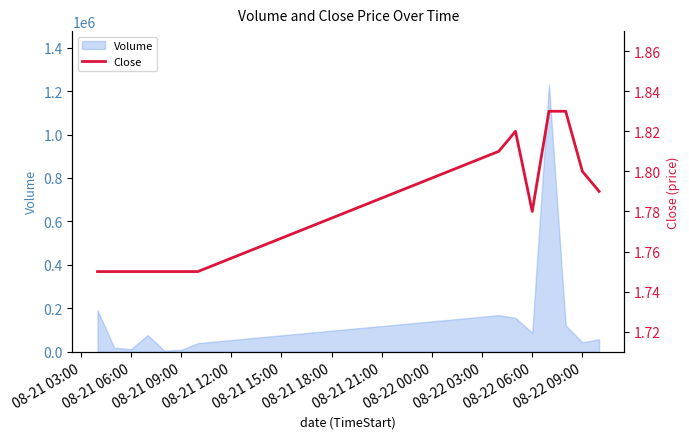

True or false: the data shows 0.7 at 08-22 09:00.

False